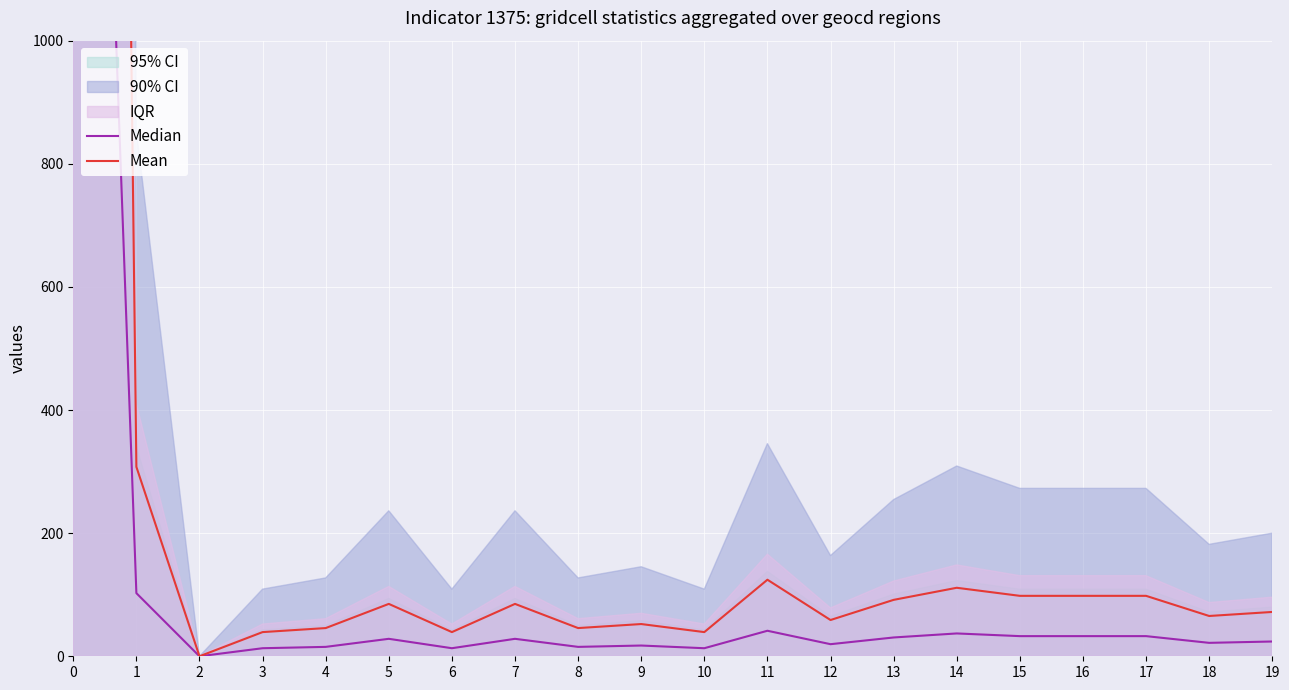

Does the chart display data point markers on the line(s)?

No